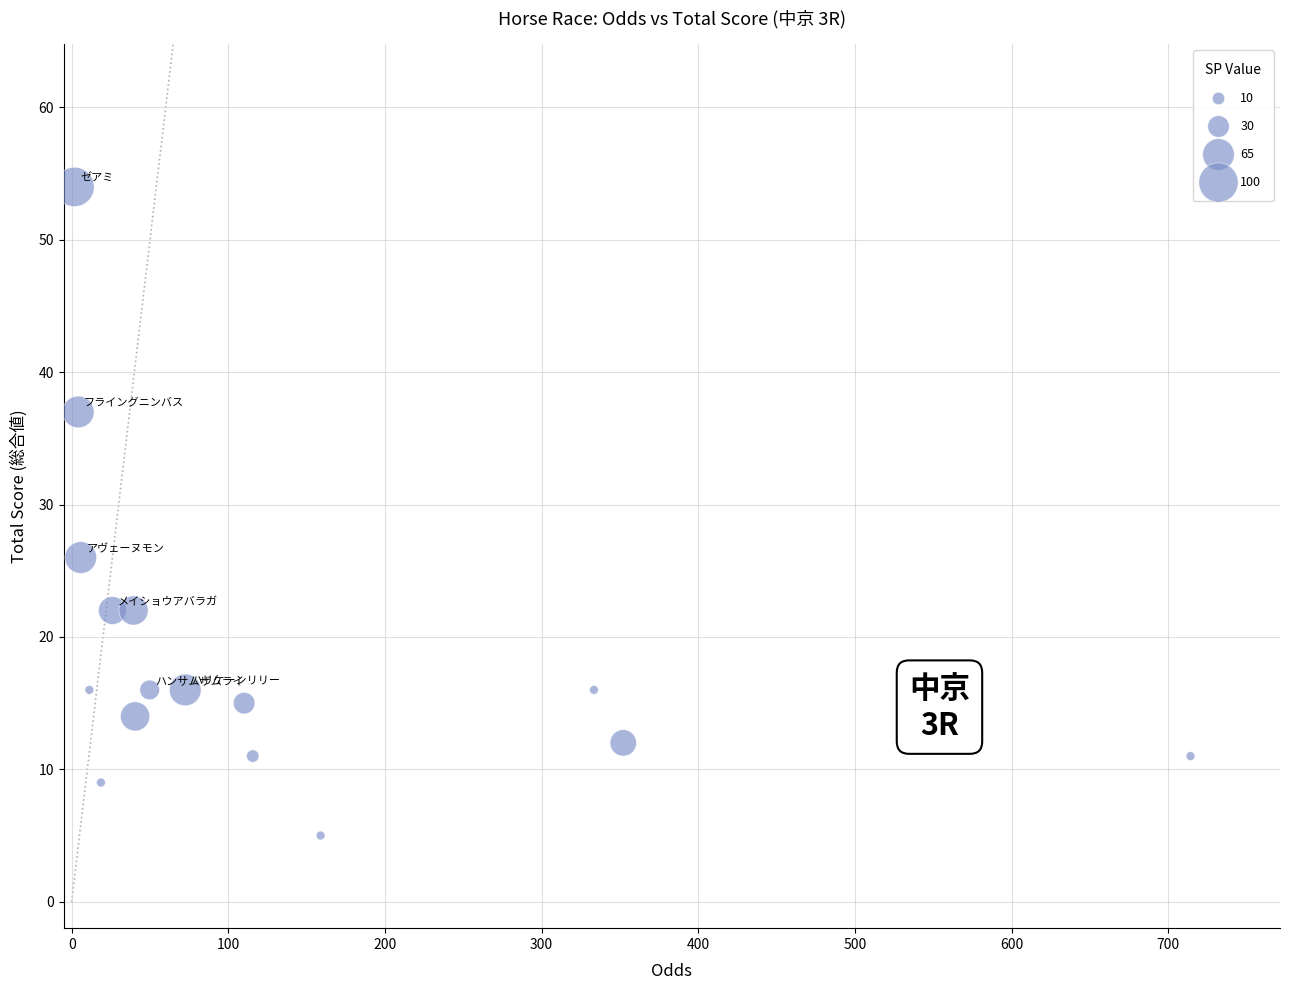

What is the range of Y values (max minus min)?

49